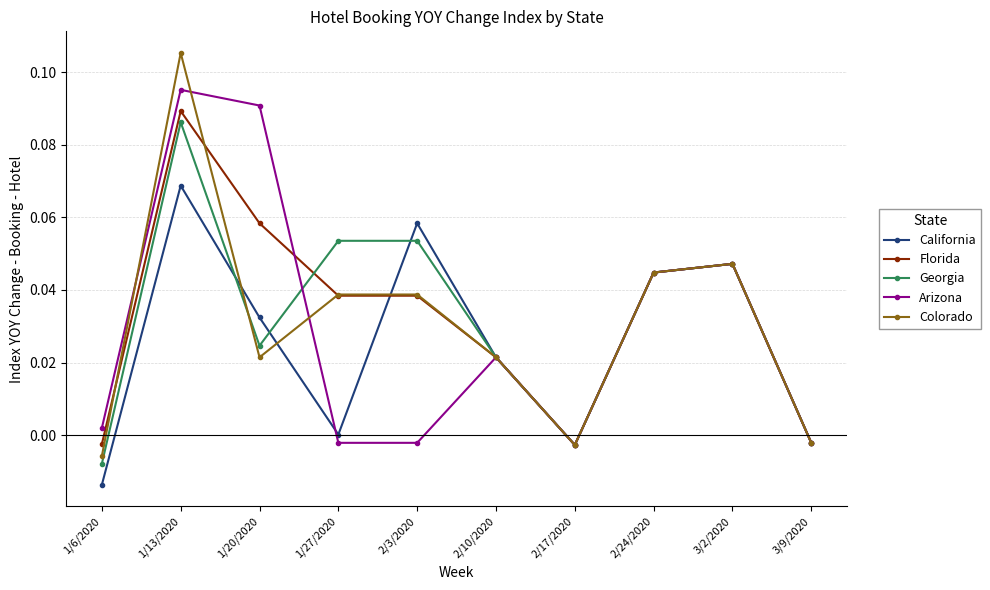

Between 1/20/2020 and 2/10/2020, which series saw the biggest shift?

Arizona